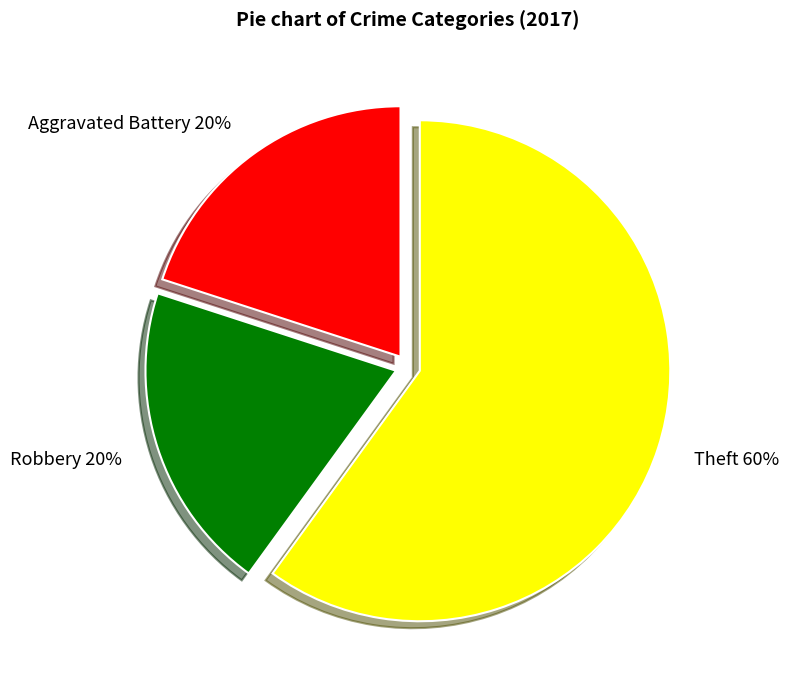

The Aggravated Battery slice represents 20% of the pie. True or false?

True